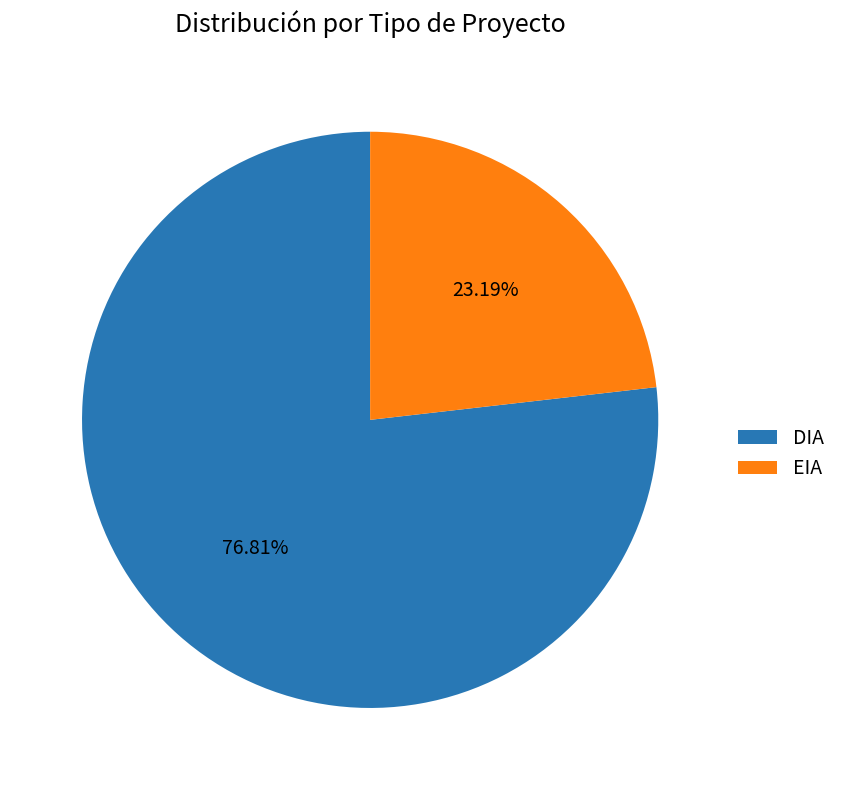

How much of the chart is everything except DIA?

23.2%